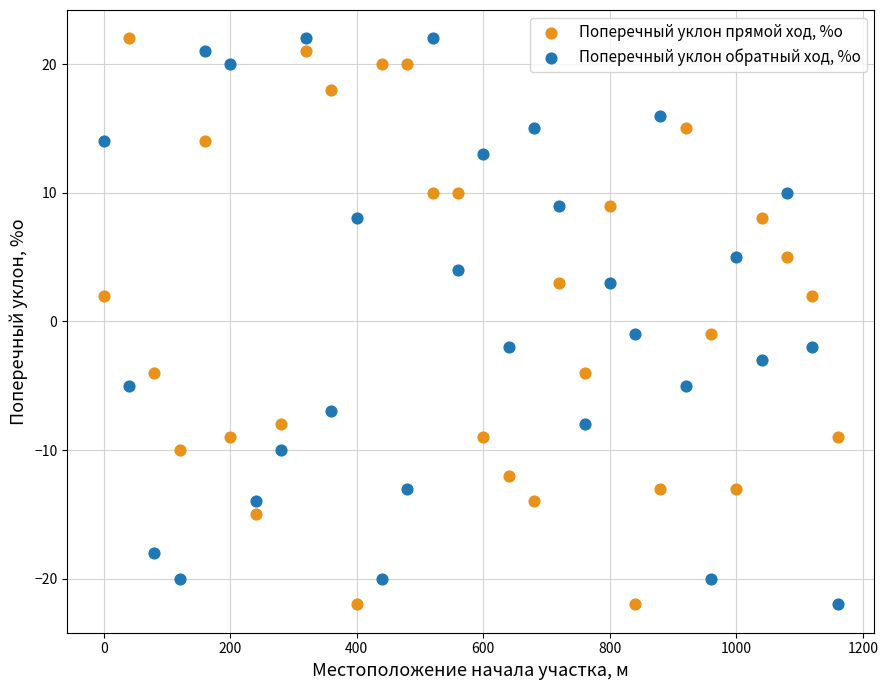

What is the X range (max minus min) for the scatter plot?

1160